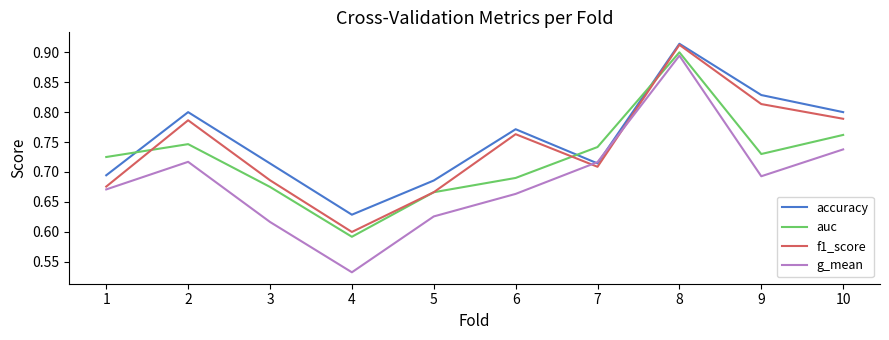

Which series has the largest range (max minus min)?

g_mean